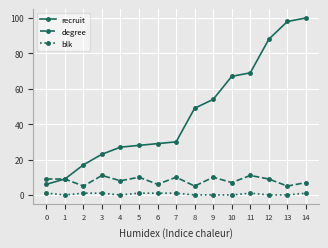

Is it true that blk equals 0 at 13?

True